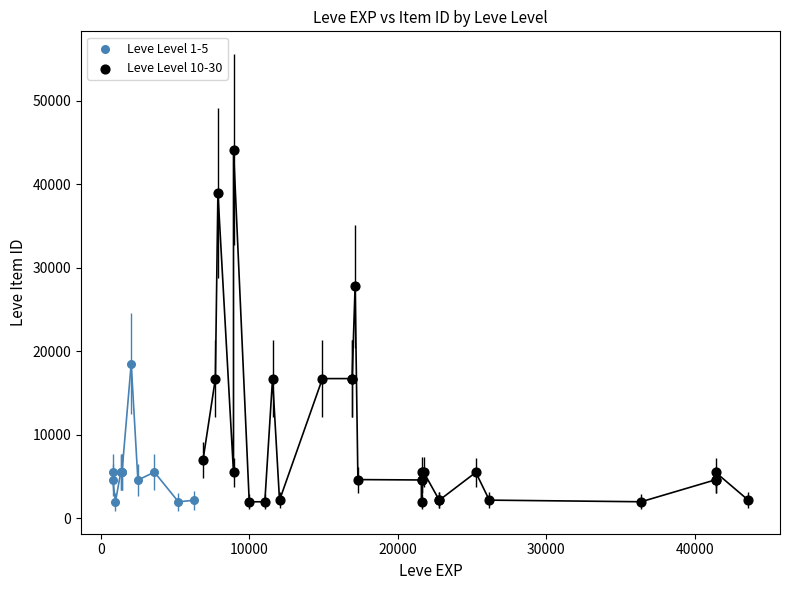

Which series has the largest Y range (max minus min)?

Leve Level 10-30